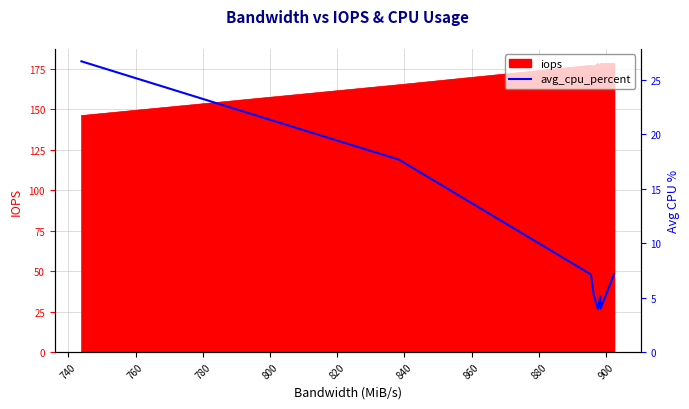

What is the minimum value for iops?

146.2